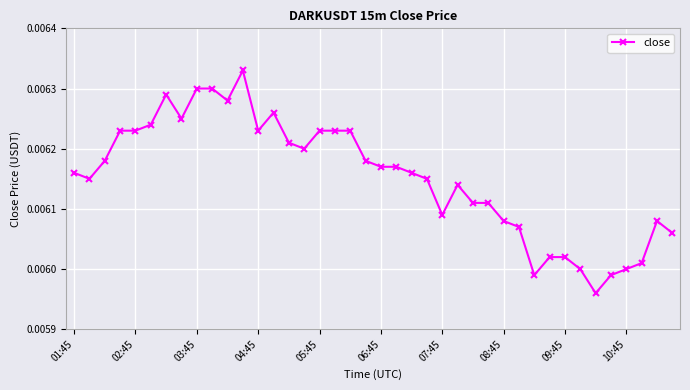

How many values are between 0 and 1?

40